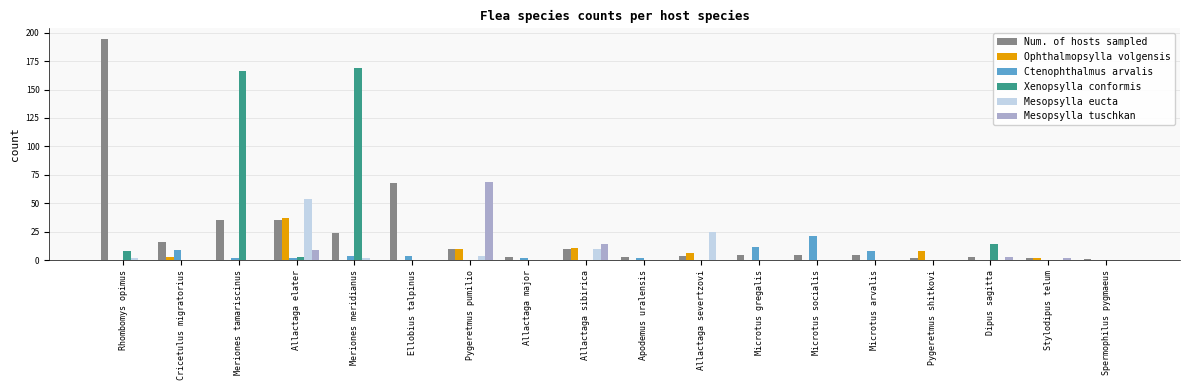

How many distinct data groups are displayed?

6